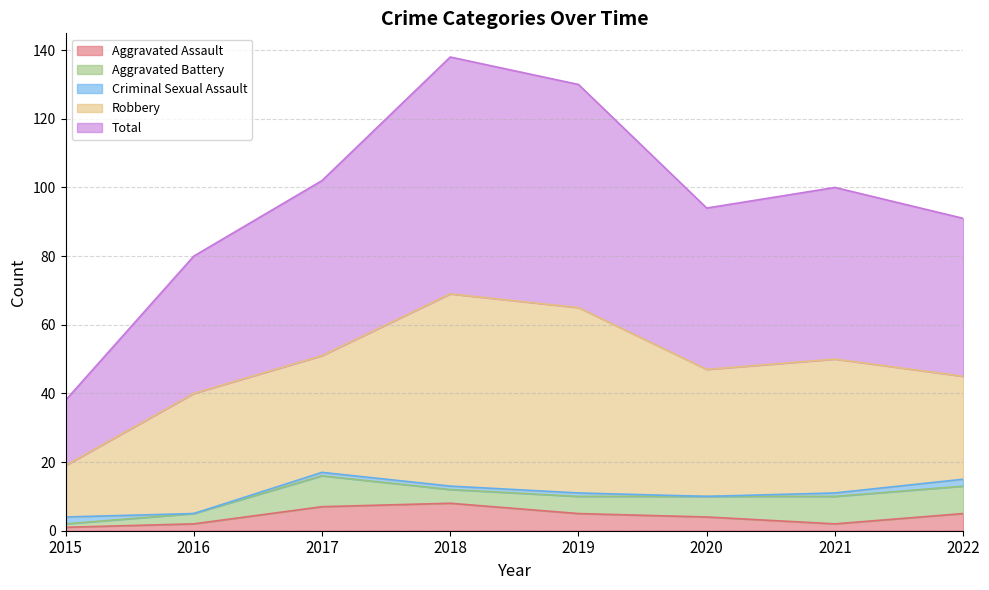

Which series has the largest range (max minus min)?

Total